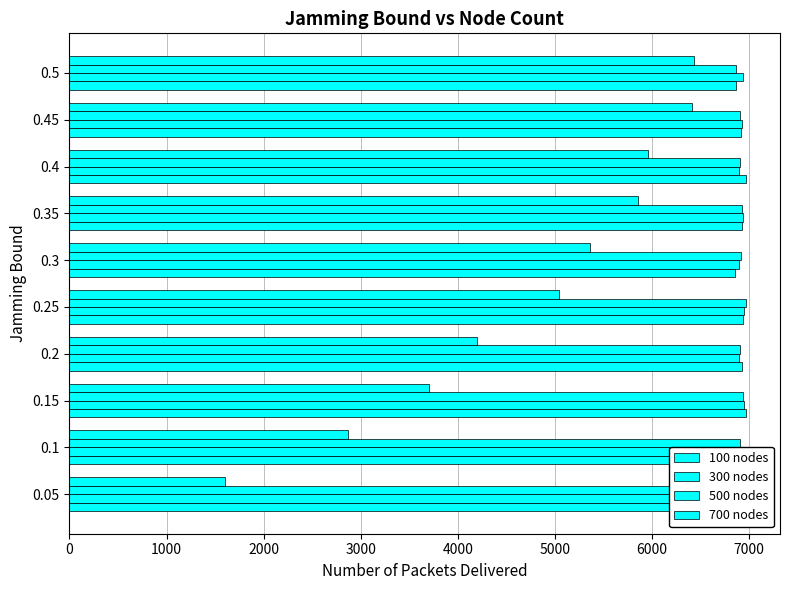

What is the maximum value for 500 nodes?

6962